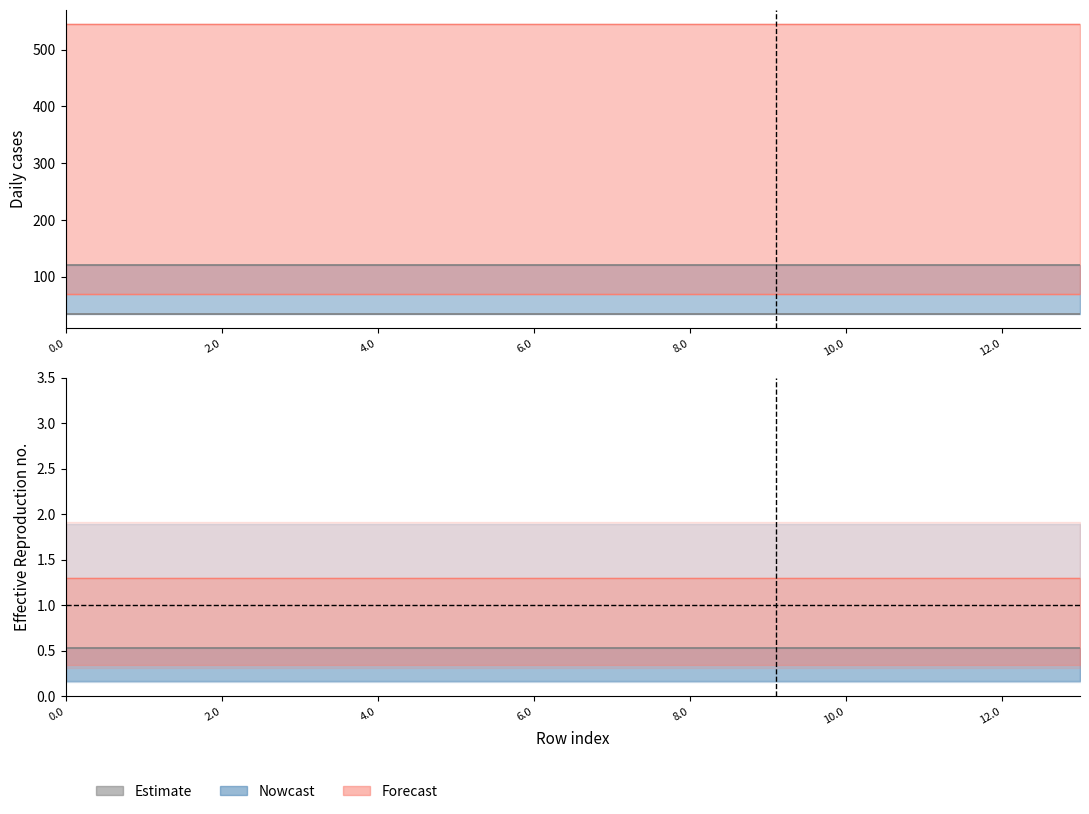

What is the spread (max minus min) of values at 12.0?

509.2